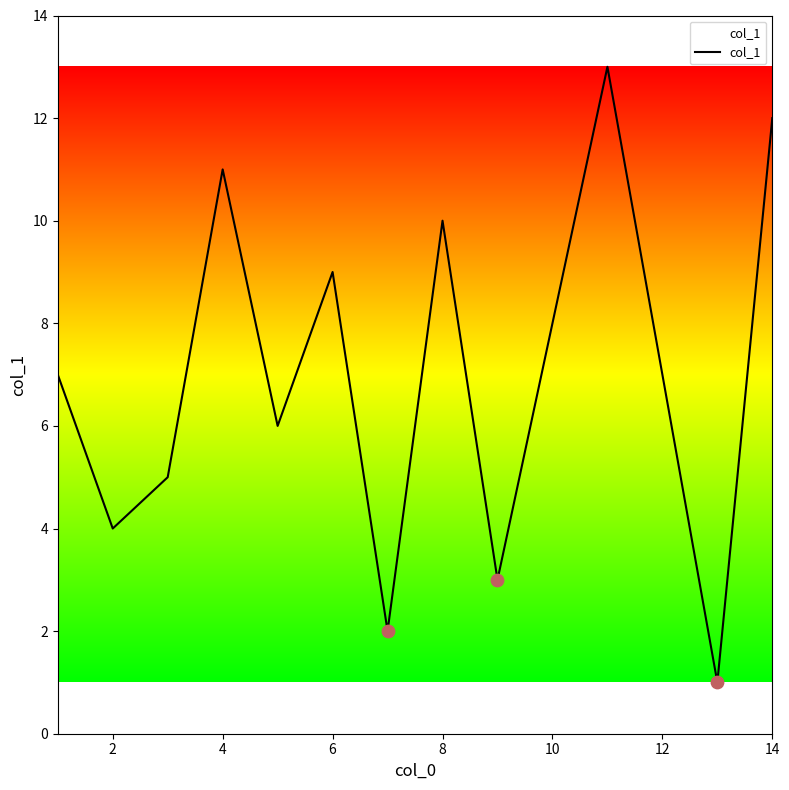

What is the maximum value shown in the chart?

13